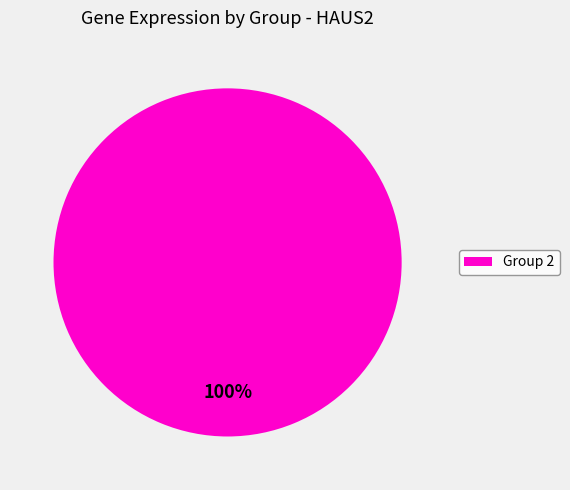

The Group 2 slice represents 100% of the pie. True or false?

True